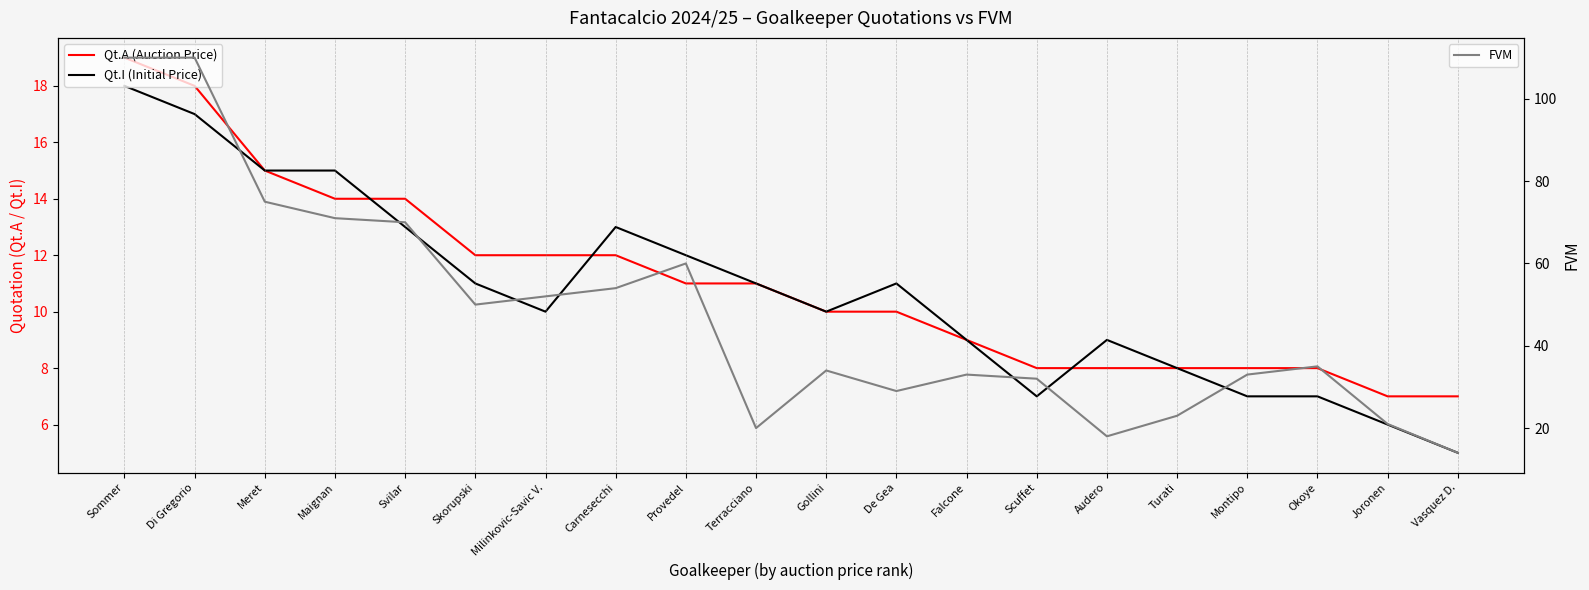

True or false: Qt.I (Initial Price) has a value of 3 at Joronen.

False